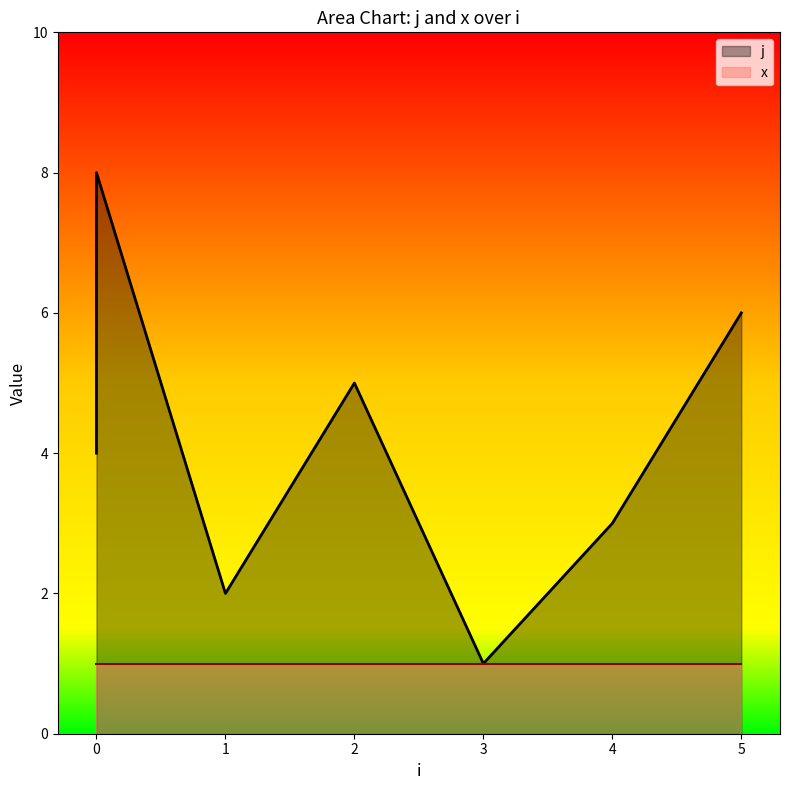

Is it true that the value at 5 is 6?

True